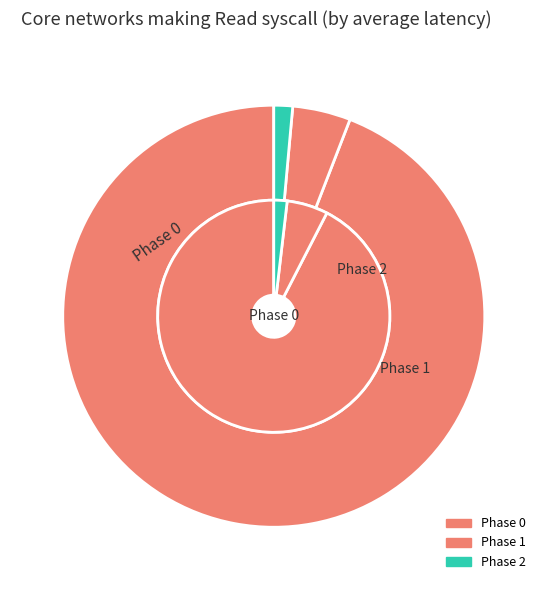

What percentage is NOT represented by 0?

4.5%